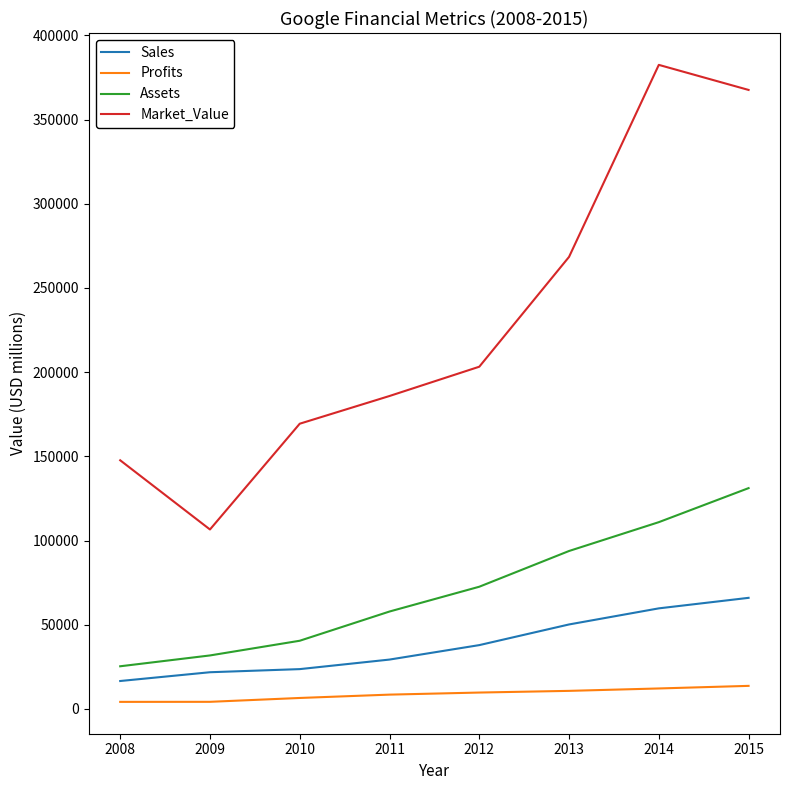

True or false: Sales and Market_Value cross at least once.

False